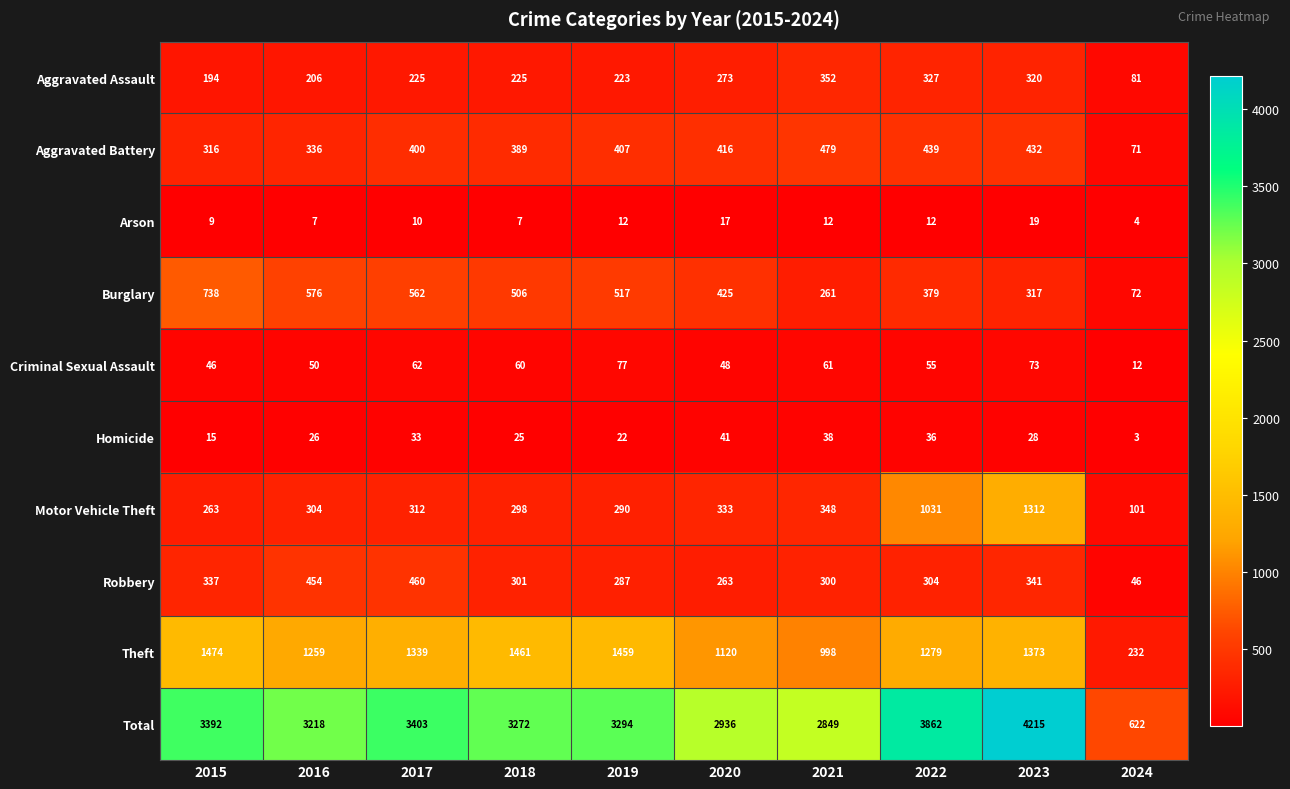

List the series in order of their peak value, lowest first.

Arson, Homicide, Criminal Sexual Assault, Aggravated Assault, Robbery, Aggravated Battery, Burglary, Motor Vehicle Theft, Theft, Total